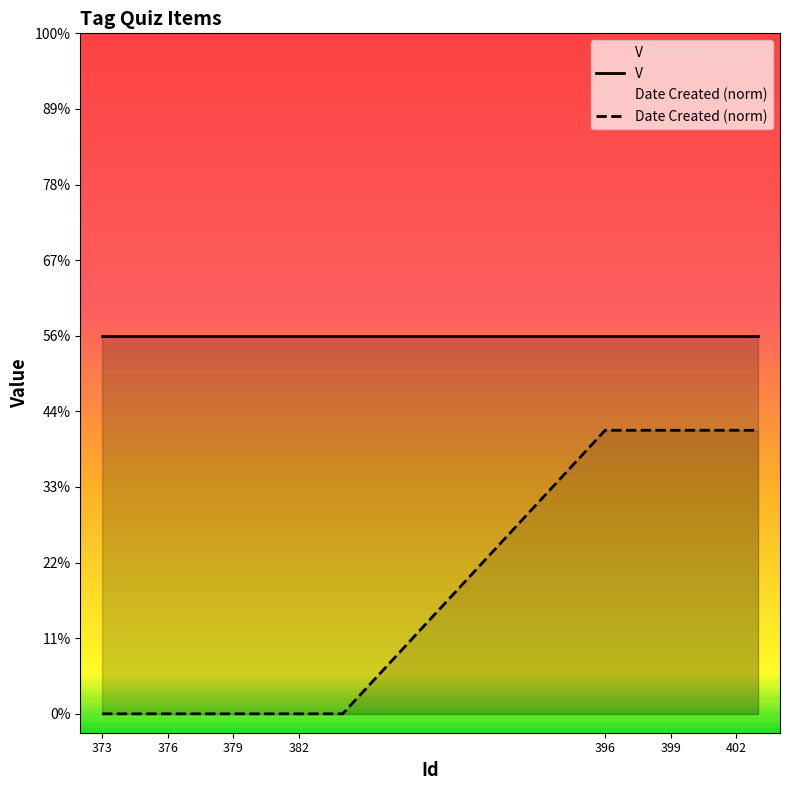

List the labels in order of value, largest first.

396, 397, 398, 399, 400, 401, 402, 403, 373, 374, 375, 376, 377, 378, 379, 380, 381, 382, 383, 384